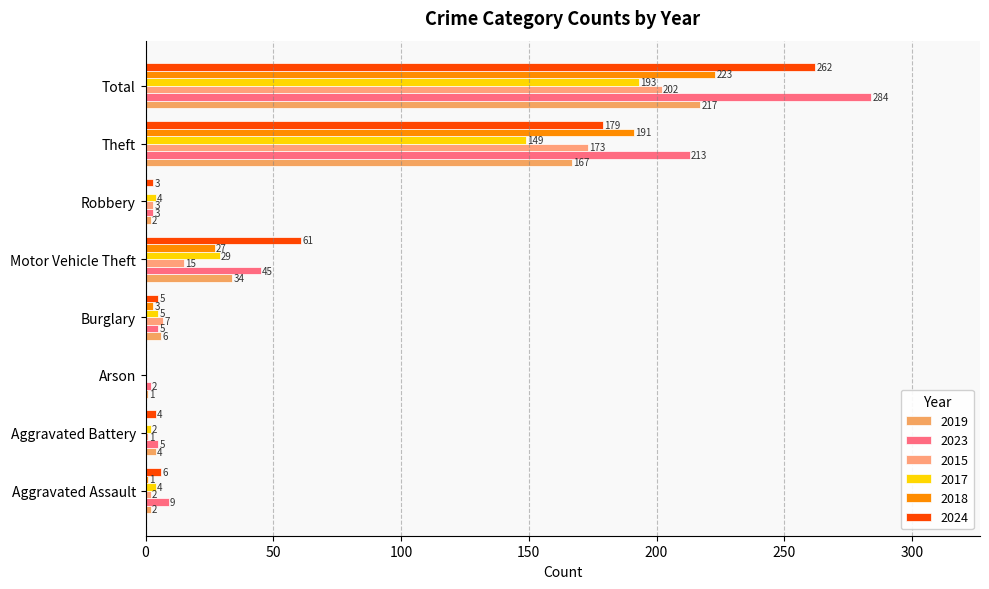

At which category is the sum across all series the highest?

Total